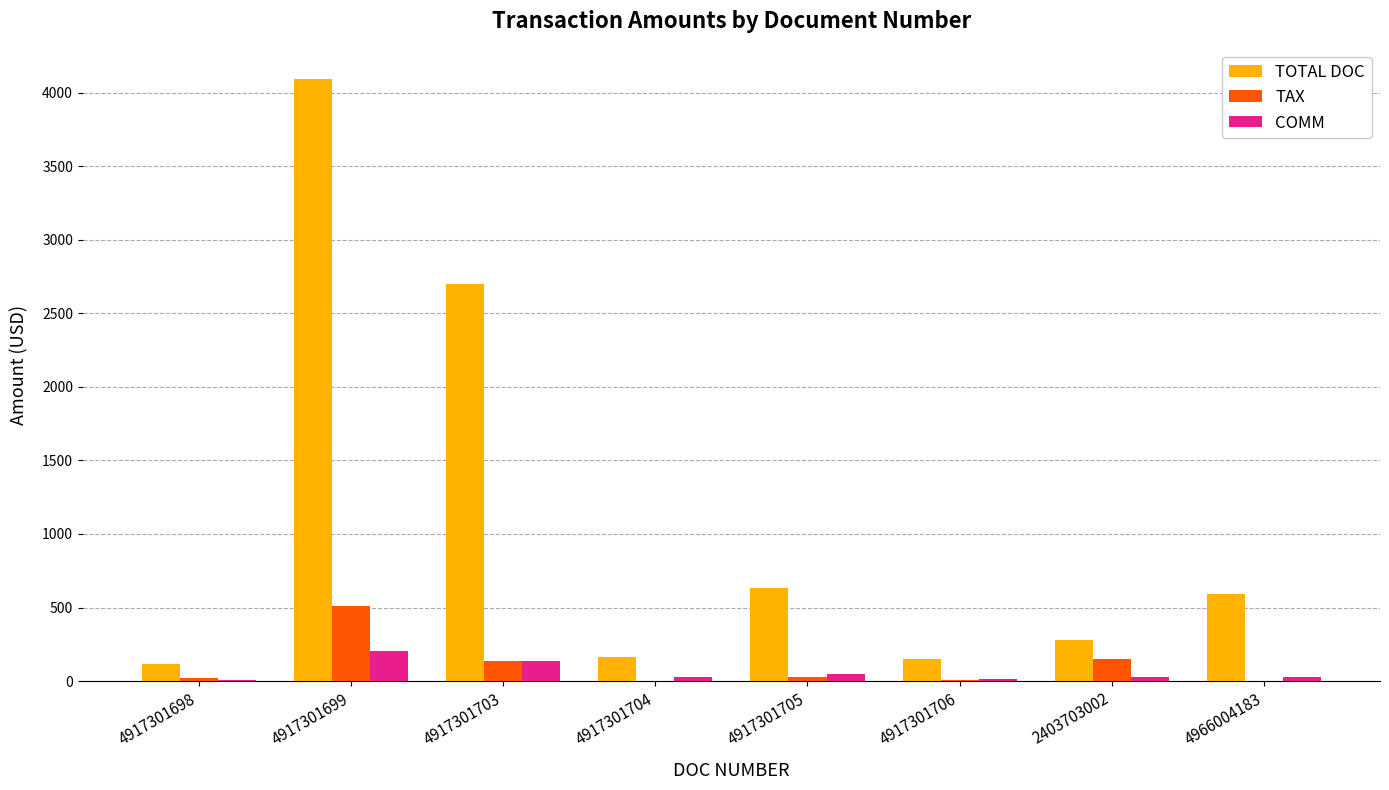

Which label corresponds to the largest value in the chart?

4917301699